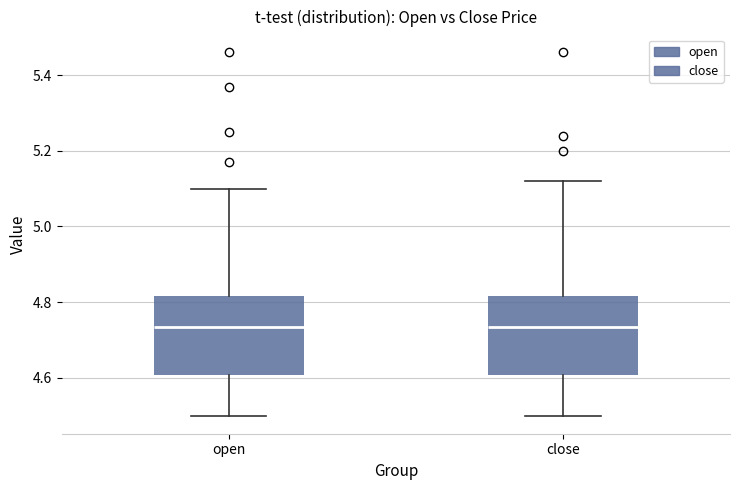

Reading left to right, transcribe this box plot: for each box, give where its median line is, the range the box spans, and where its two whiskers end, as read against the y-axis. The values are not printed on the chart, so give them approximately, as read against the axis.

open: median 4.74, box 4.60 to 4.82, whiskers 4.50 to 5.10
close: median 4.74, box 4.60 to 4.82, whiskers 4.50 to 5.12